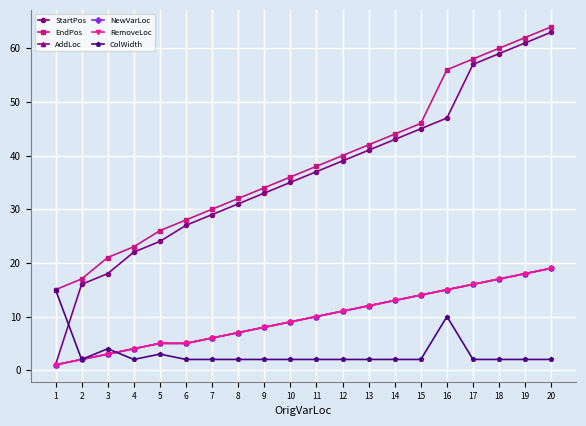

Is this an area chart (filled region under the line)?

No